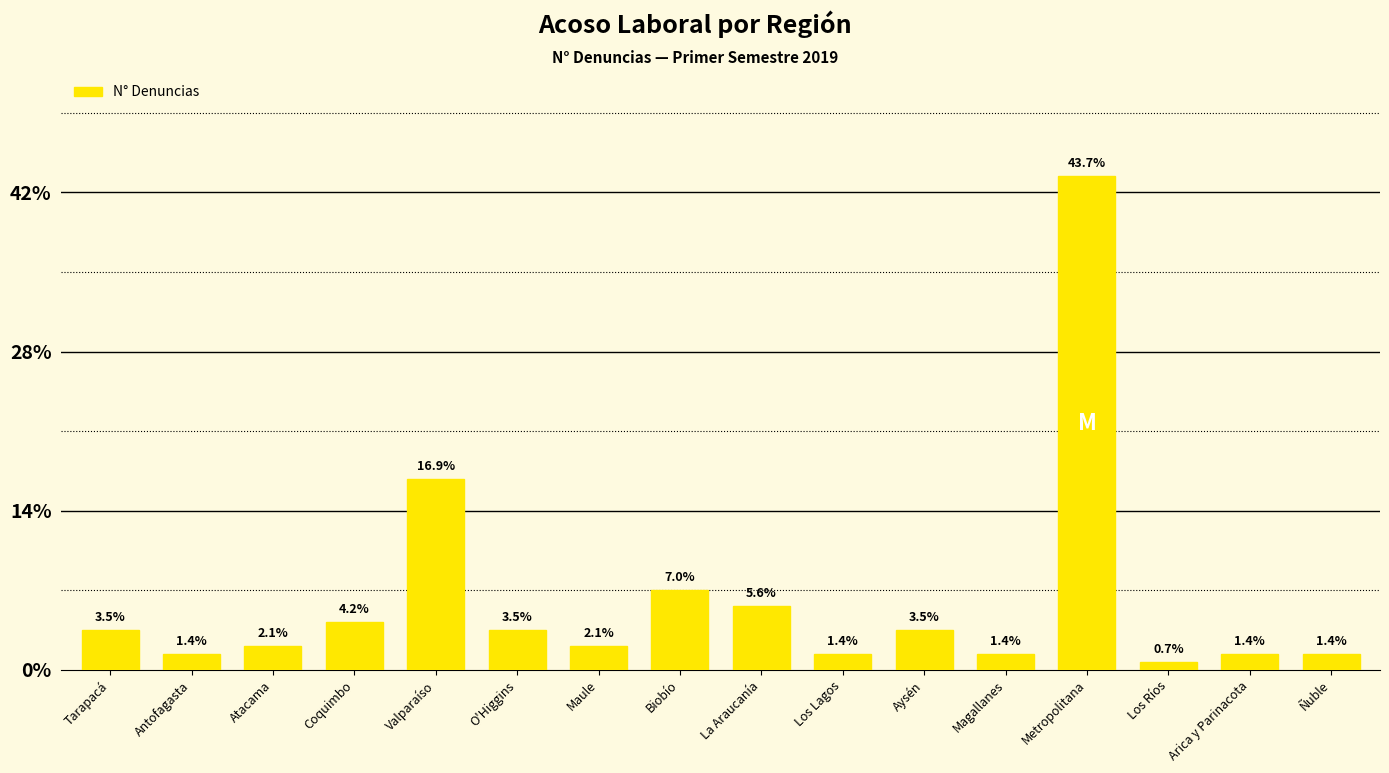

What position from the right is Metropolitana?

4